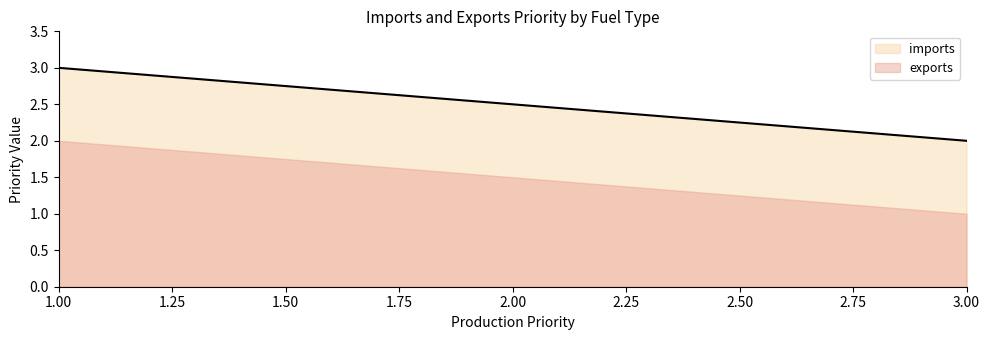

What is the sum of the exports values at hard coal and petroleum diesel?

3